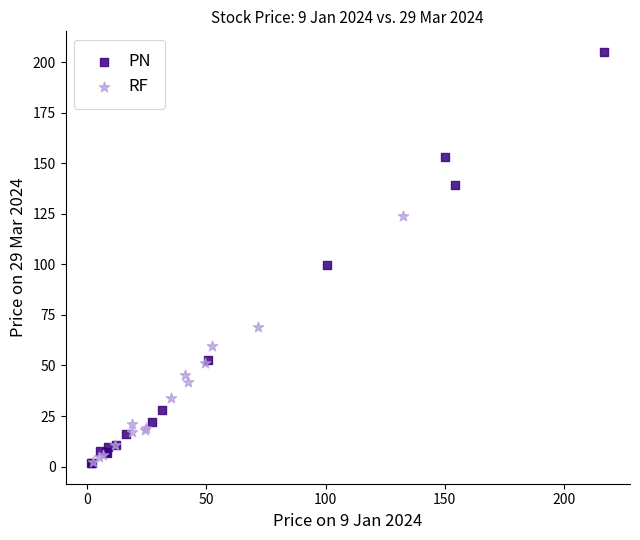

Which series contains the highest Y value?

PN